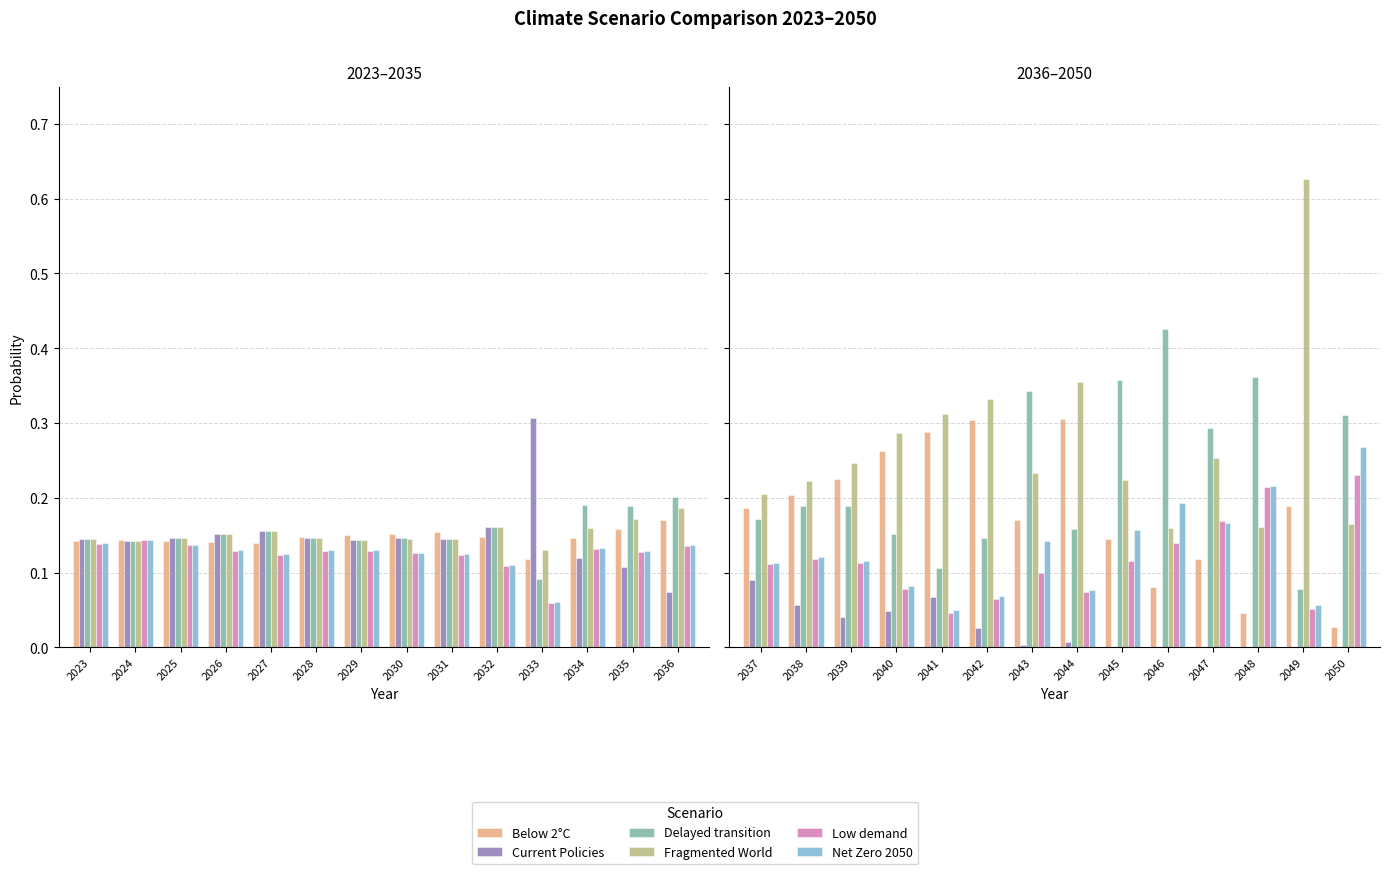

What is the maximum value for Below 2°C?

0.3